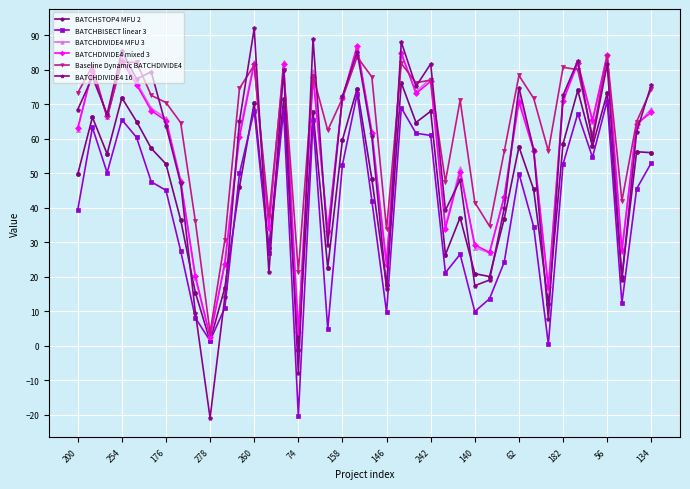

Which series ends up on top after the final intersection of BATCHBISECT linear 3 and BATCHDIVIDE4 16?

BATCHDIVIDE4 16